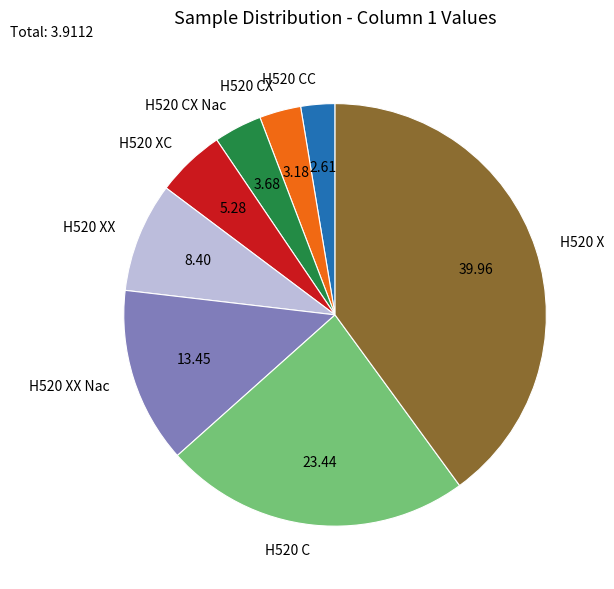

Is there a majority slice in this chart?

No